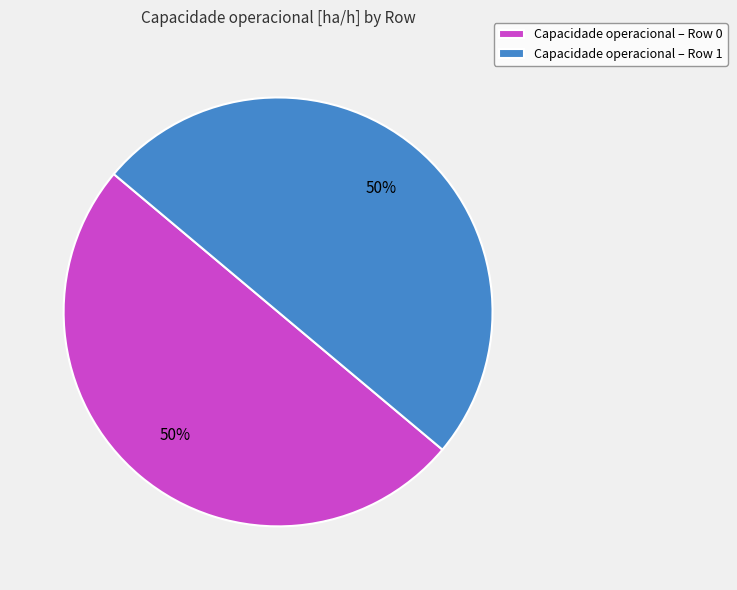

The Capacidade operacional – Row 1 slice represents 60% of the pie. True or false?

False